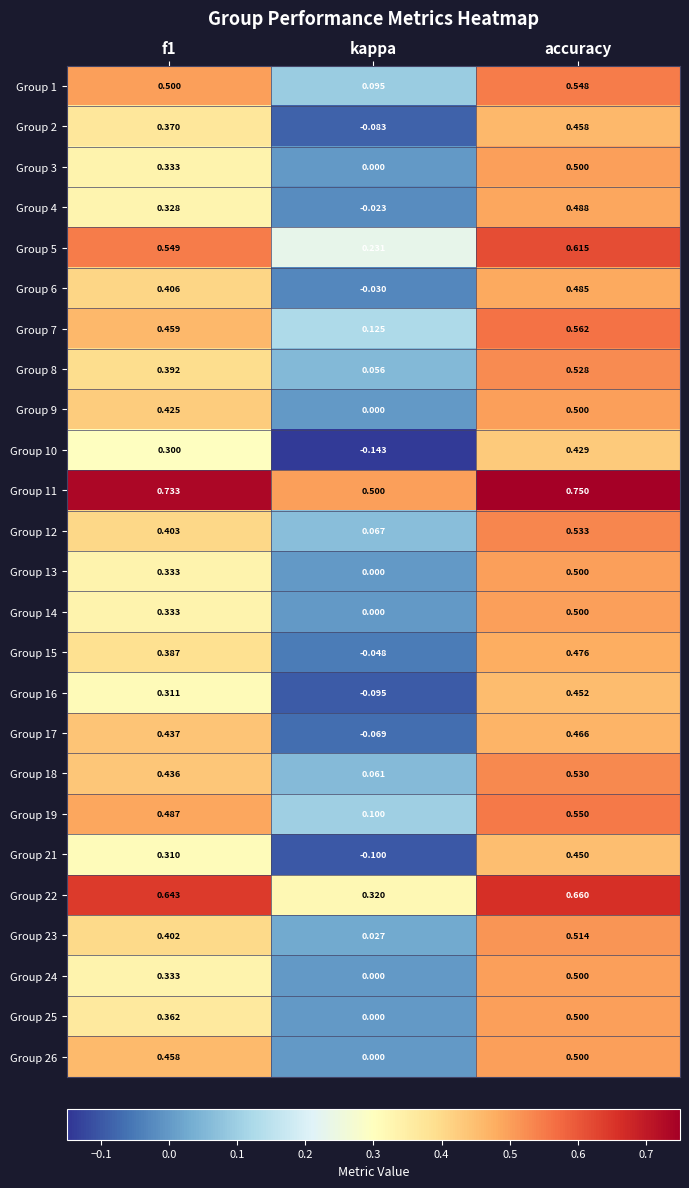

At which label is Group 23 closest to 0?

kappa